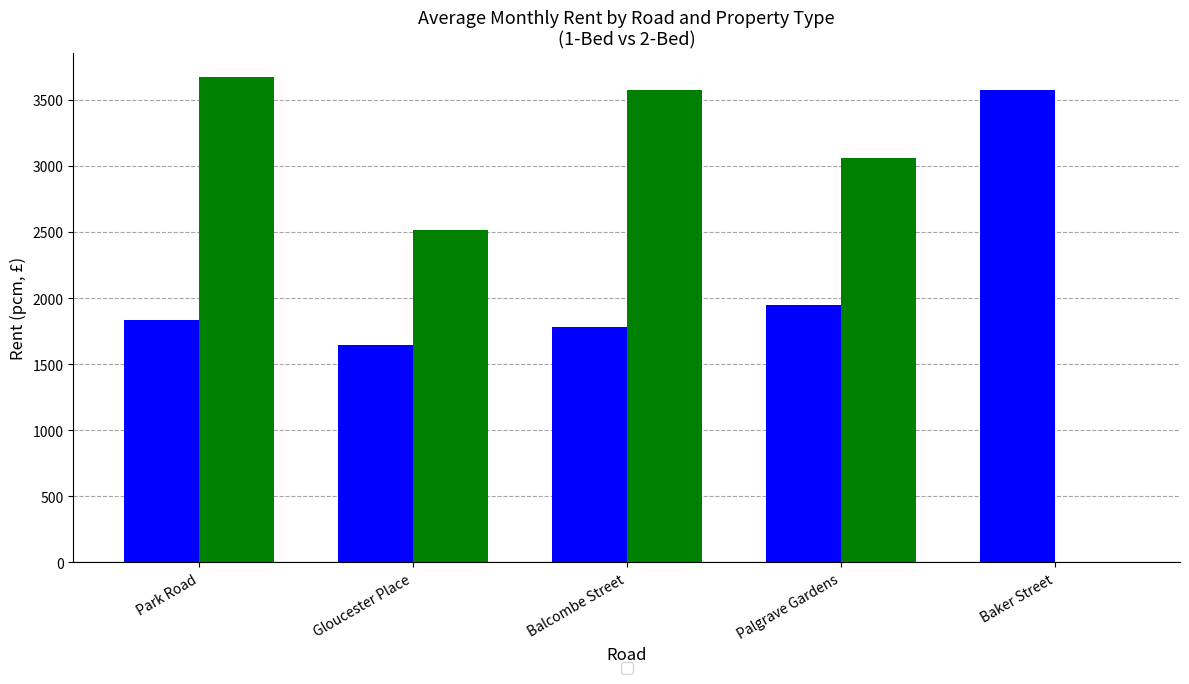

Which label corresponds to the largest value in the chart?

Park Road